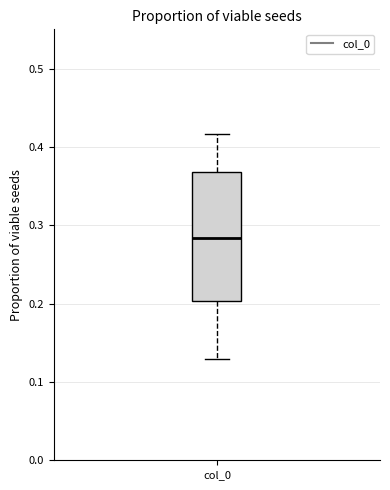

Read this box plot against the y-axis: the position of the median line, the range covered by the box, and the ends of both whiskers. The values are not printed on the chart, so give them approximately, as read against the axis.

median 0.28, box 0.20 to 0.37, whiskers 0.13 to 0.42